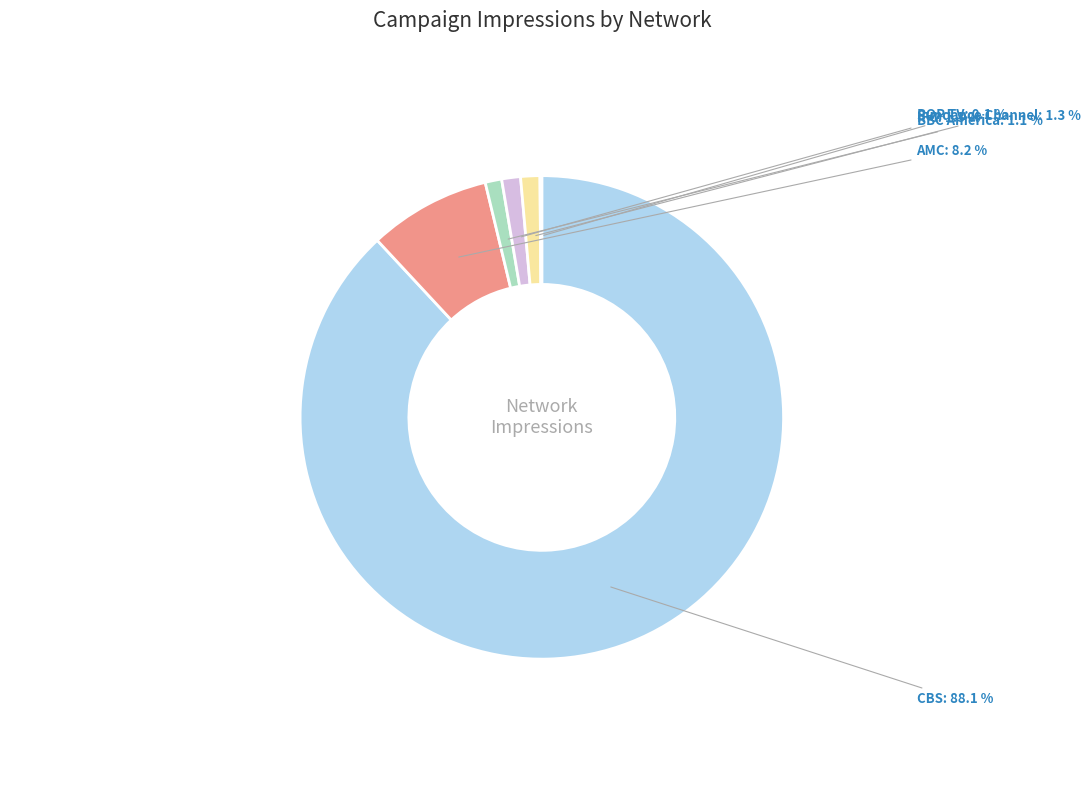

How many slices are in this pie chart?

6